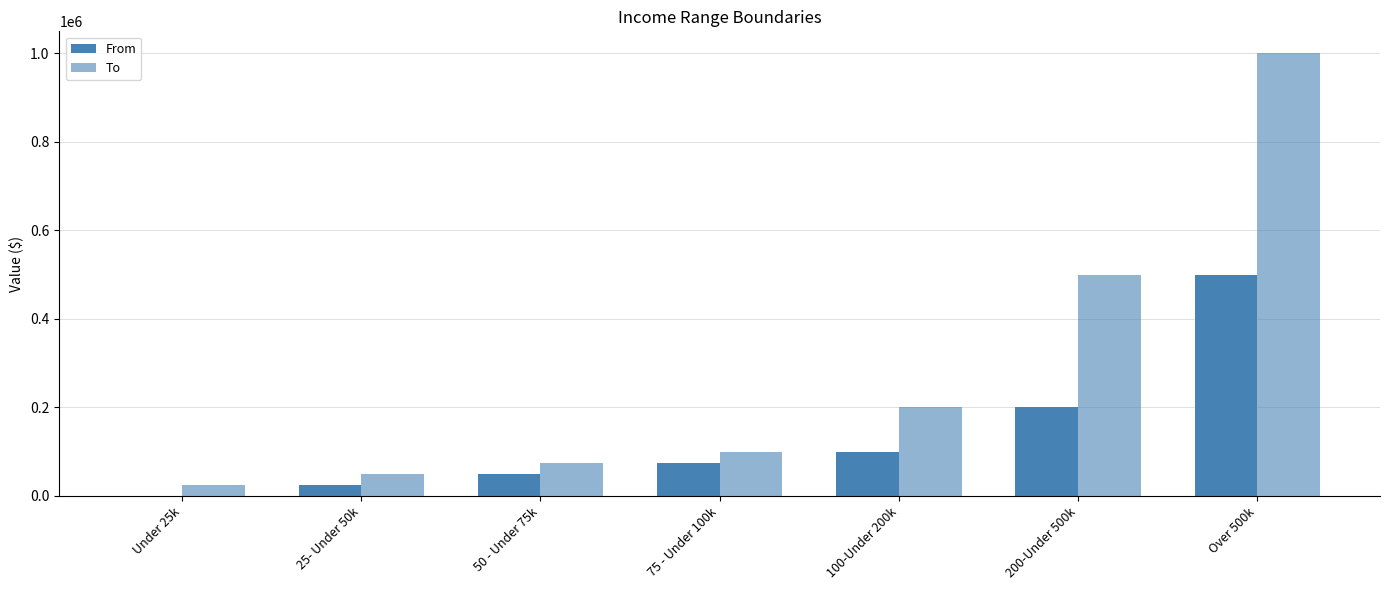

Are the bars grouped side by side (vs. stacked)?

Yes